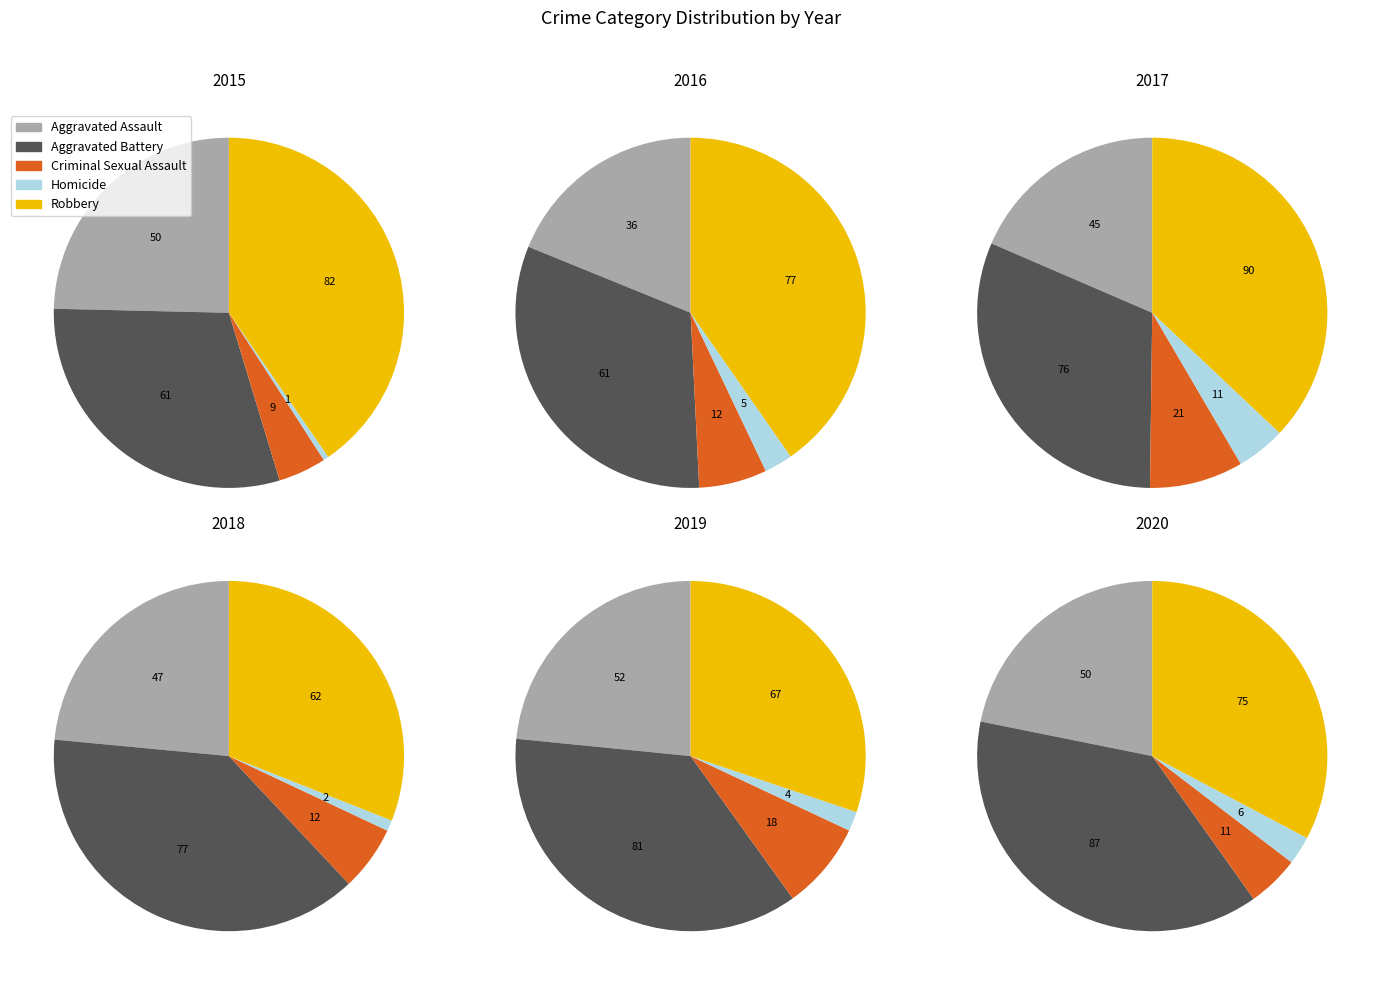

Count the number of slices in the pie.

5